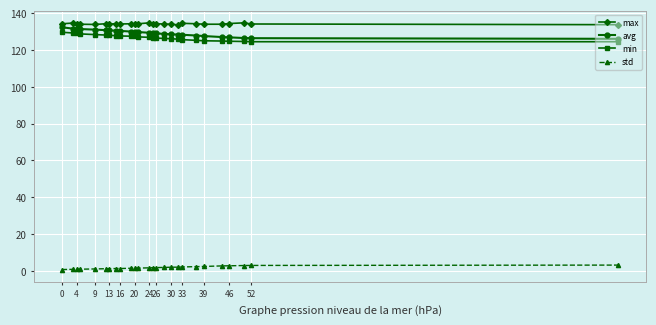

What is the average value of the max series?

134.1